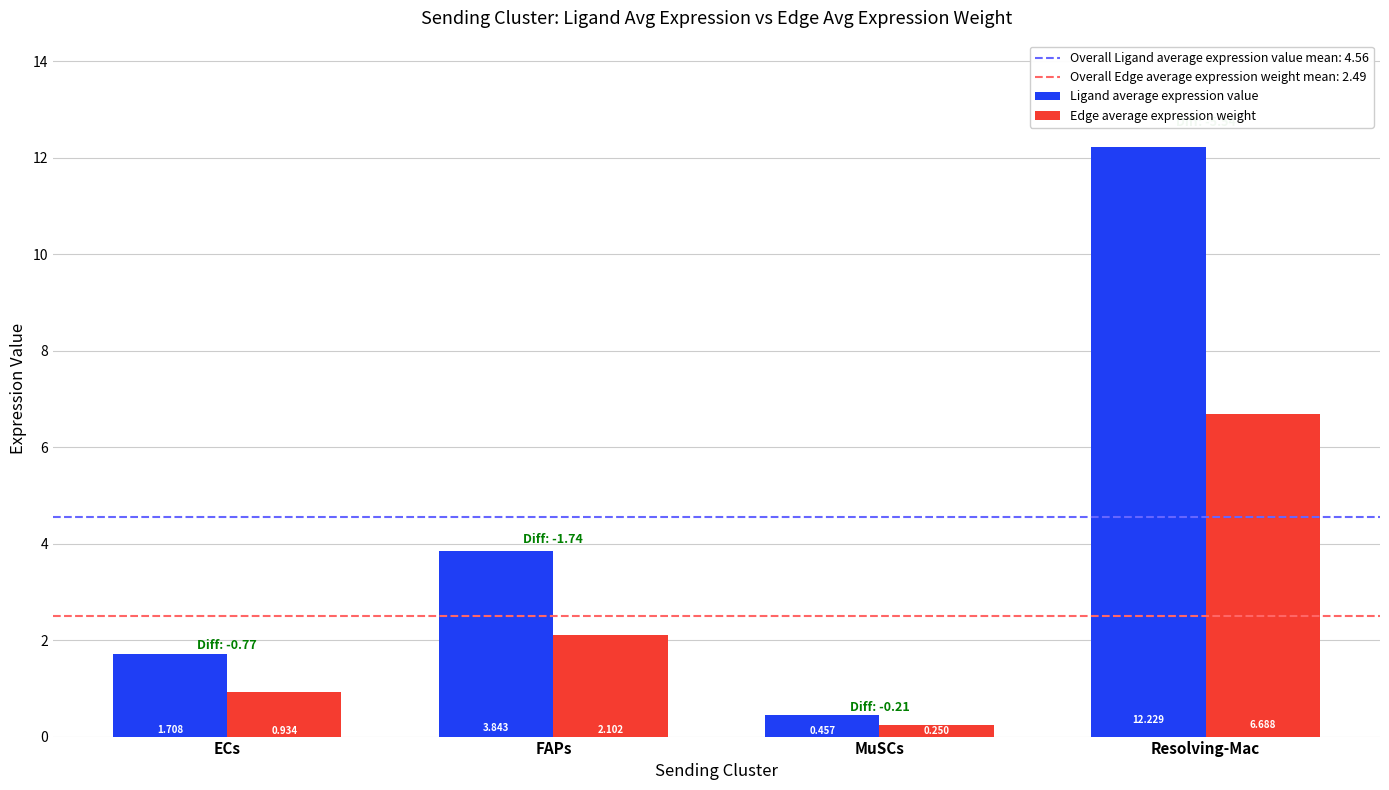

Which label corresponds to the largest value in the chart?

Resolving-Mac